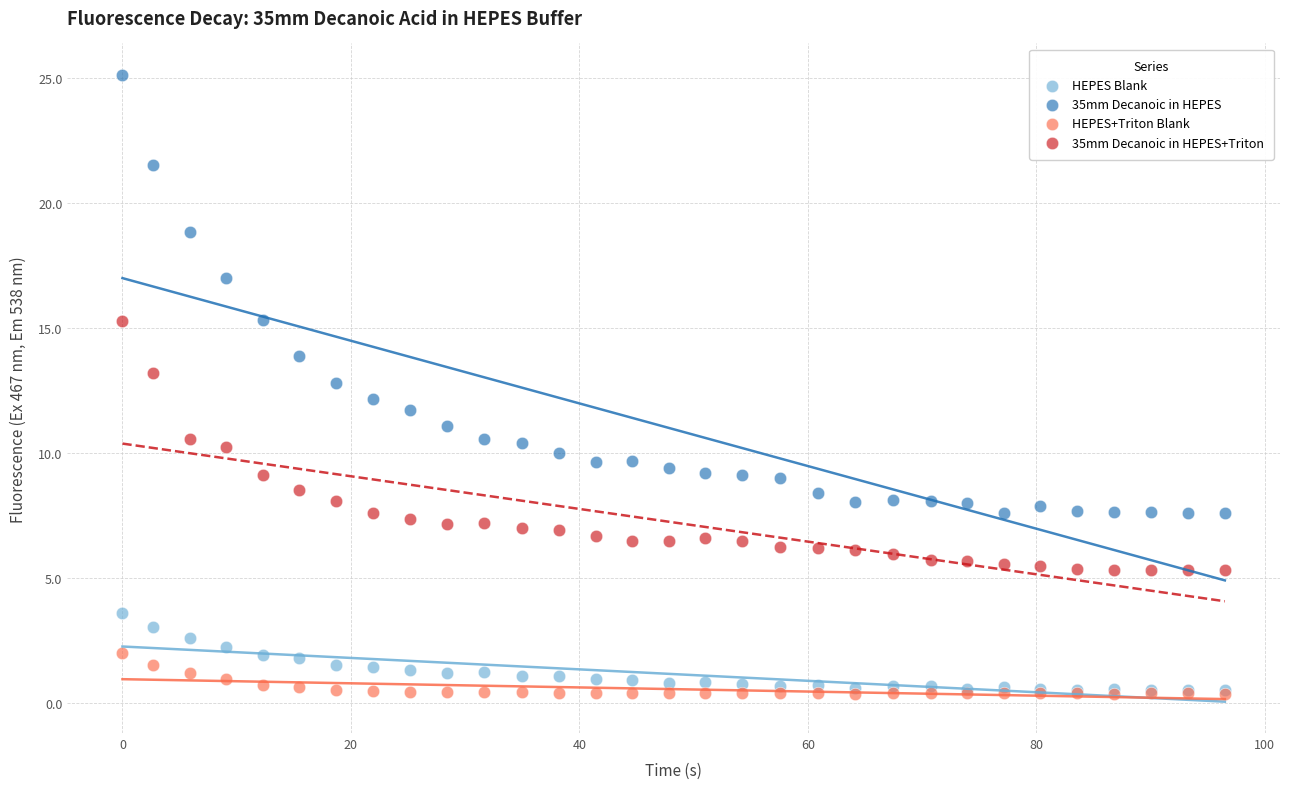

What are all the series names shown in the legend?

HEPES Blank, 35mm Decanoic in HEPES, HEPES+Triton Blank, 35mm Decanoic in HEPES+Triton